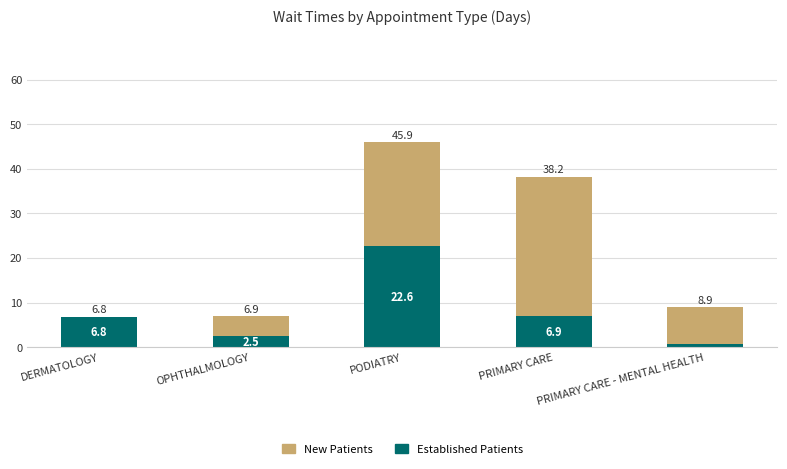

At which category is the sum across all series the highest?

PODIATRY